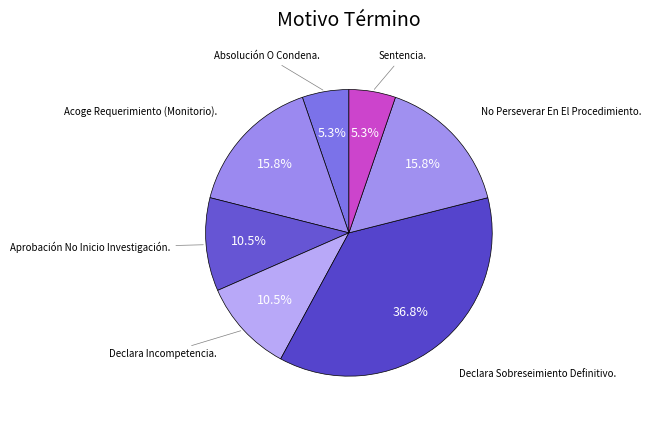

What is the smallest slice in the pie chart?

Absolución O Condena.